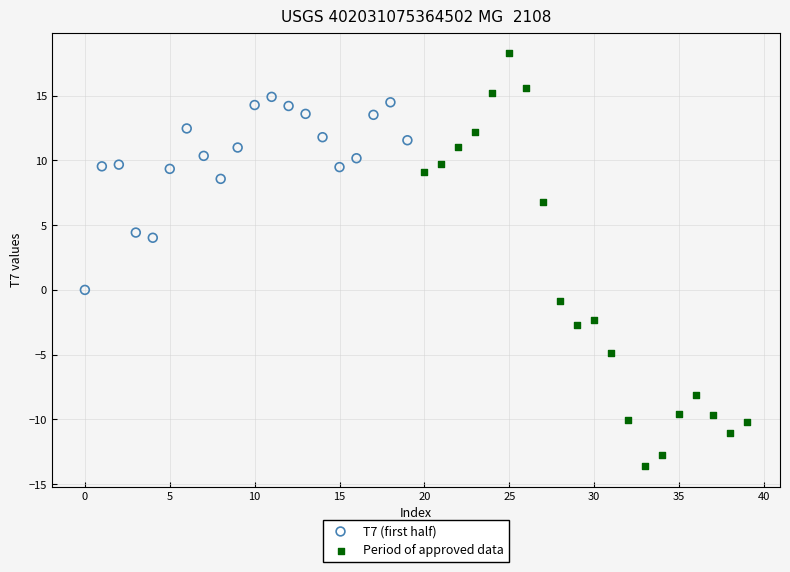

Which series reaches the maximum Y coordinate?

Period of approved data